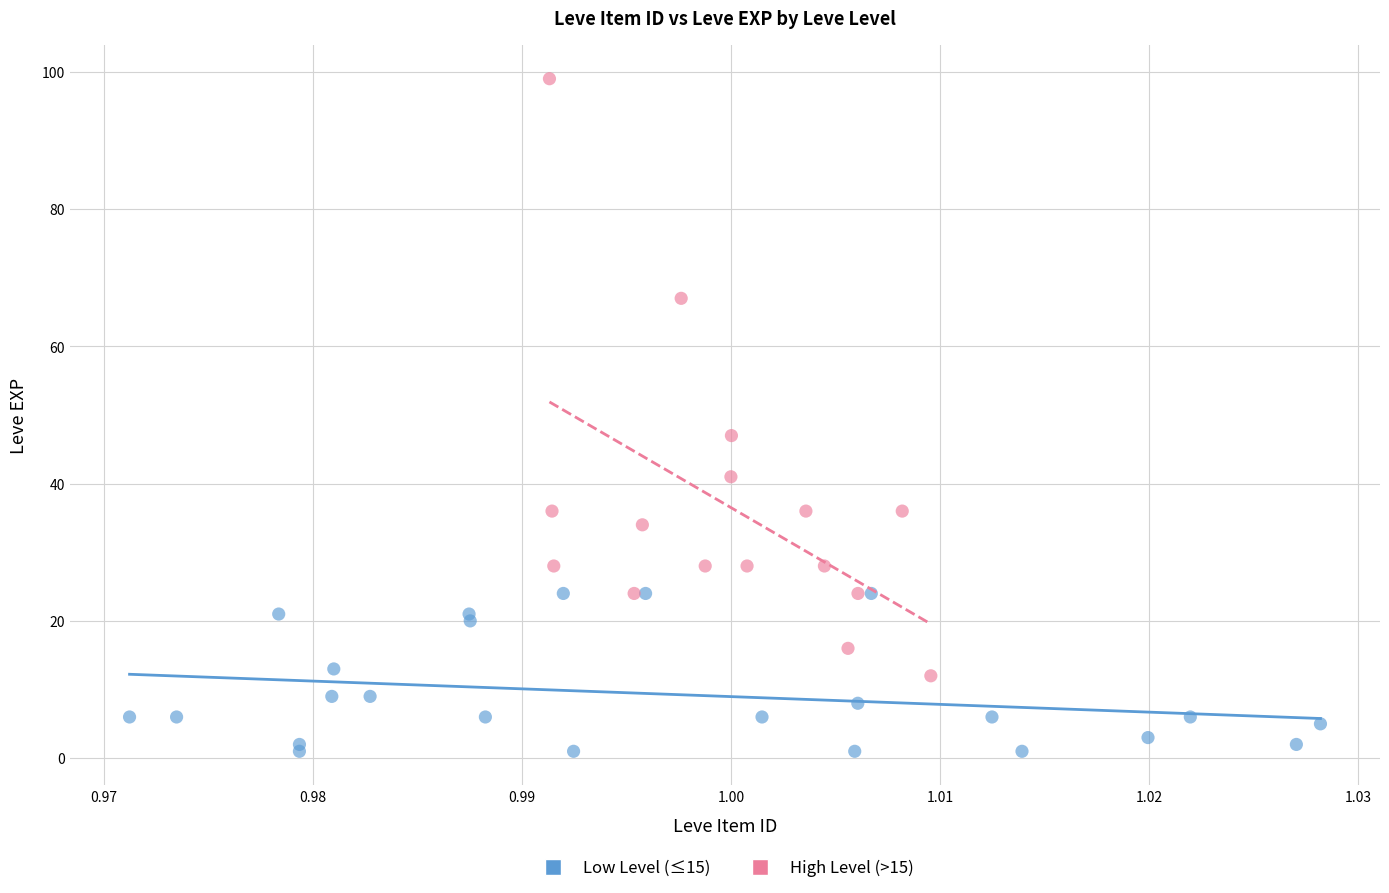

Which series has the largest Y range (max minus min)?

High Level (>15)